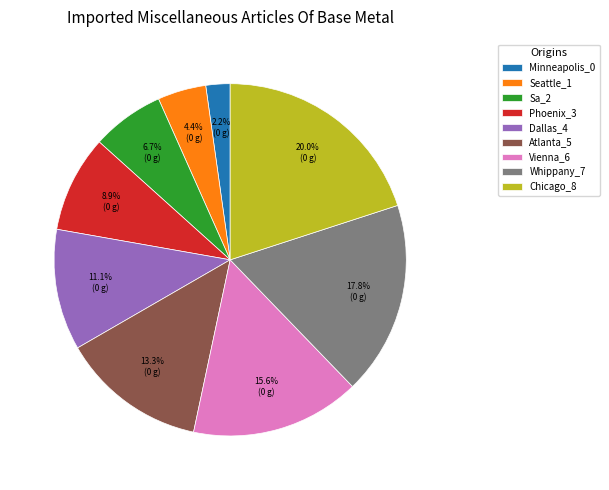

To the nearest percent, what is the combined percentage of Minneapolis_0 and Whippany_7?

20%